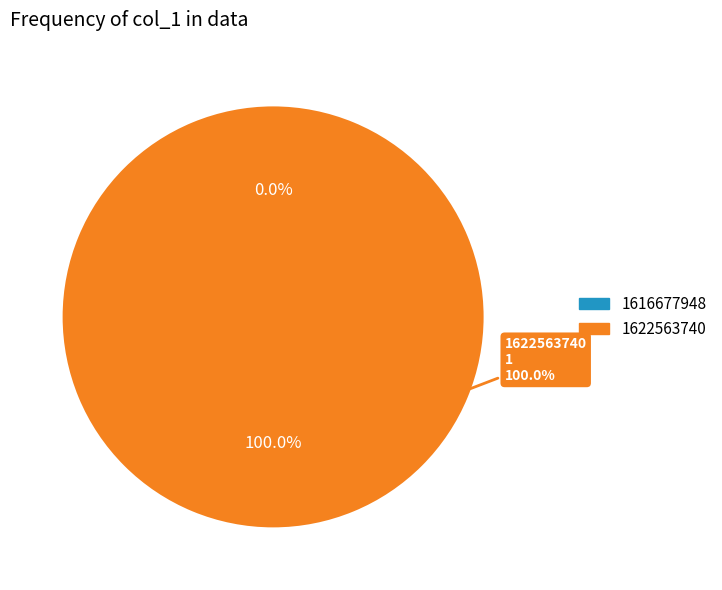

How many segments does this pie chart have?

2